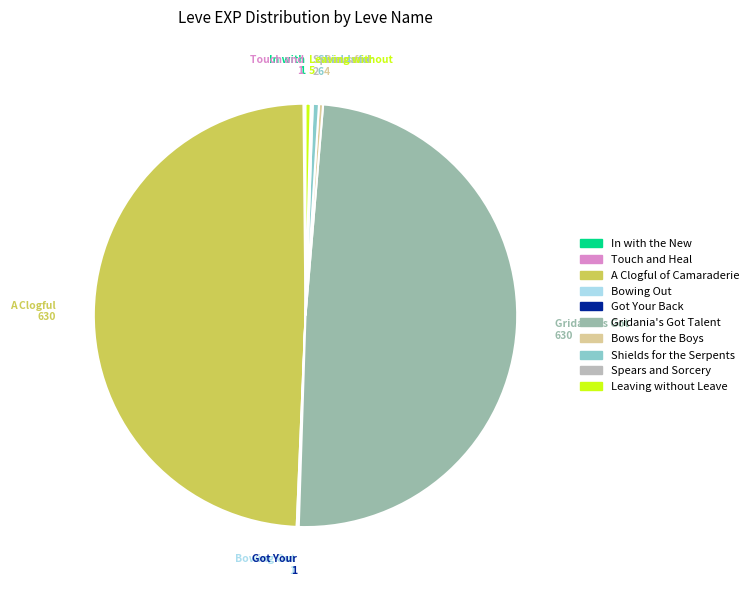

How many segments does this pie chart have?

10